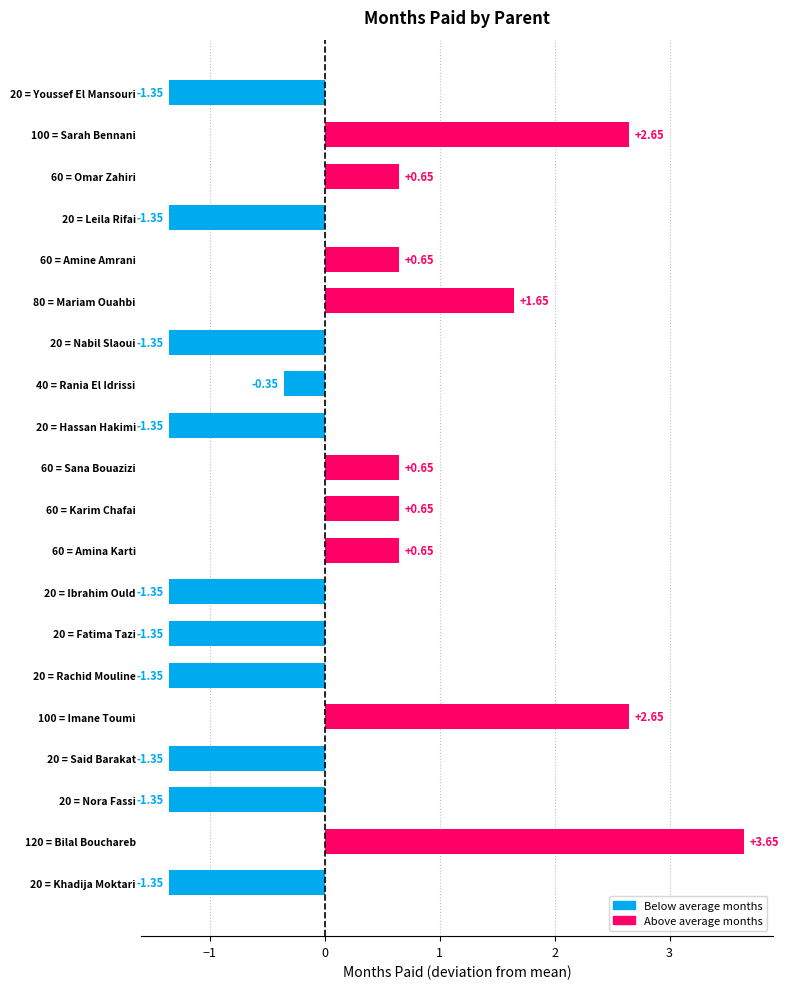

What is the difference between the second highest and second lowest values?

4.0